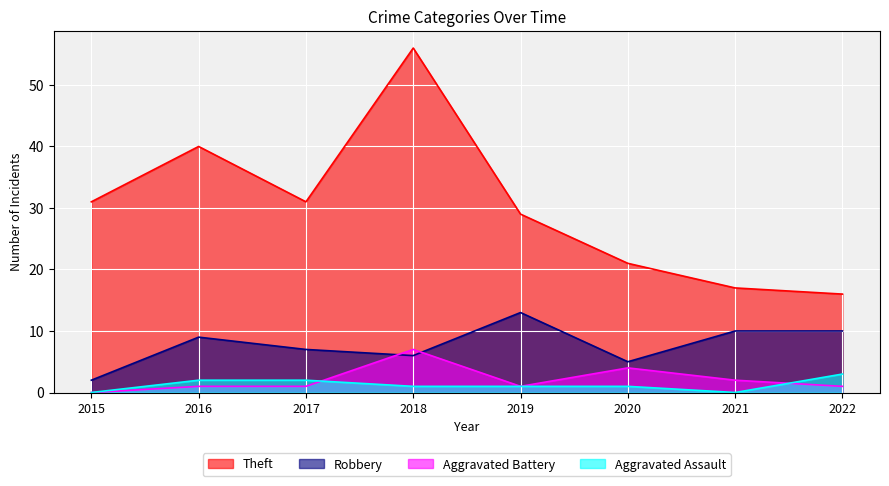

How many lines are shown in the chart?

4